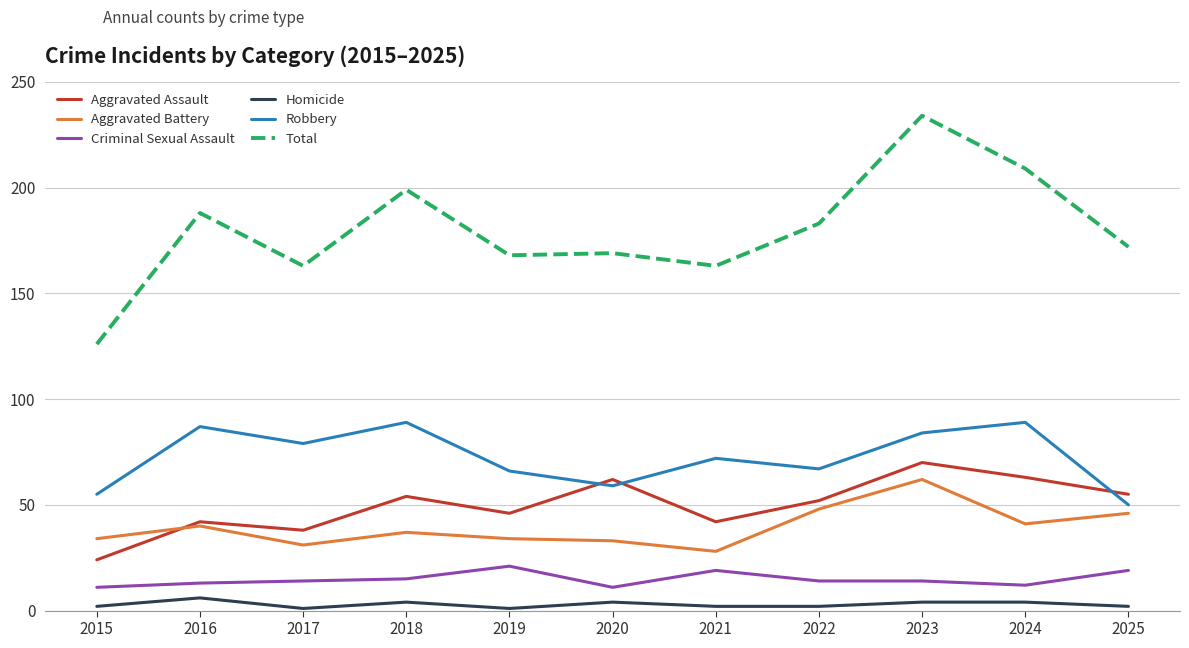

Reading left to right, what are all the values shown in this chart?

Aggravated Assault: 2015=24	2016=42	2017=38	2018=54	2019=46	2020=62	2021=42	2022=52	2023=70	2024=63	2025=55
Aggravated Battery: 2015=34	2016=40	2017=31	2018=37	2019=34	2020=33	2021=28	2022=48	2023=62	2024=41	2025=46
Criminal Sexual Assault: 2015=11	2016=13	2017=14	2018=15	2019=21	2020=11	2021=19	2022=14	2023=14	2024=12	2025=19
Homicide: 2015=2	2016=6	2017=1	2018=4	2019=1	2020=4	2021=2	2022=2	2023=4	2024=4	2025=2
Robbery: 2015=55	2016=87	2017=79	2018=89	2019=66	2020=59	2021=72	2022=67	2023=84	2024=89	2025=50
Total: 2015=126	2016=188	2017=163	2018=199	2019=168	2020=169	2021=163	2022=183	2023=234	2024=209	2025=172